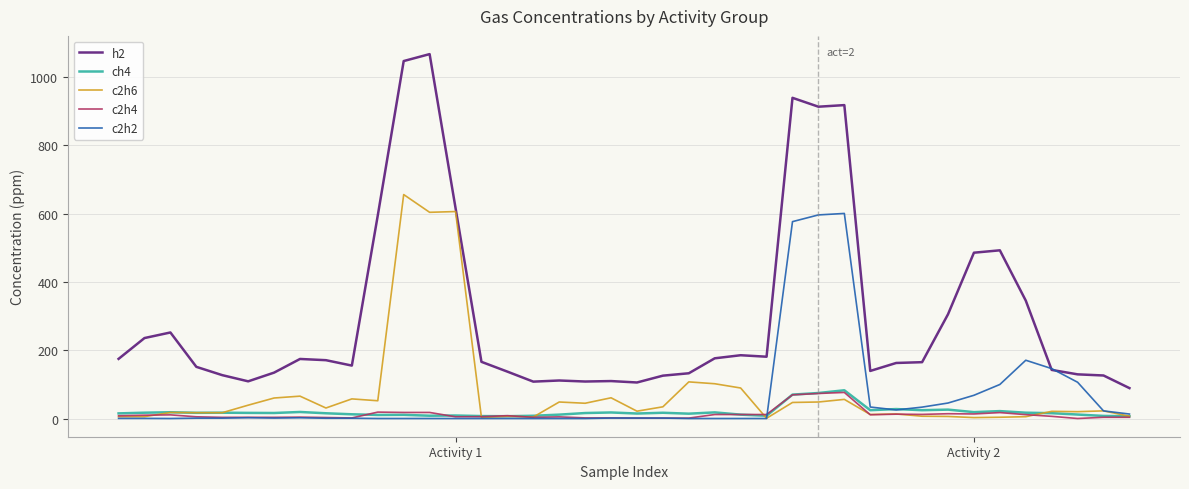

True or false: c2h6 and h2 cross at least once.

False